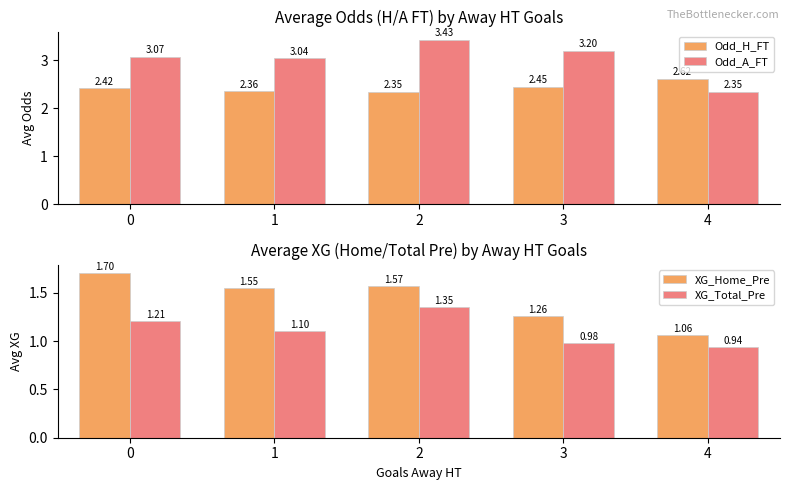

Rank the series by their average value, from lowest to highest.

XG_Total_Pre, XG_Home_Pre, Odd_H_FT, Odd_A_FT